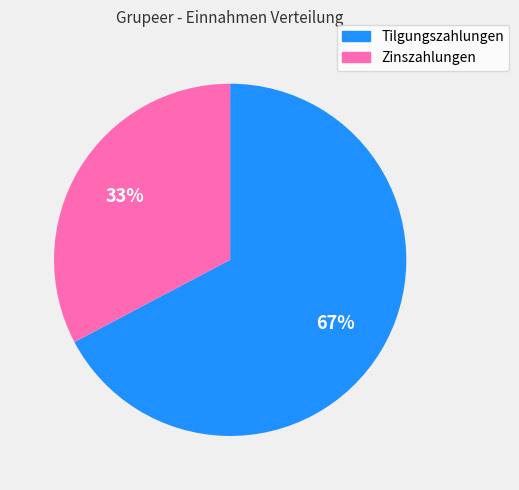

Is it true that Zinszahlungen is 33% of the pie?

True